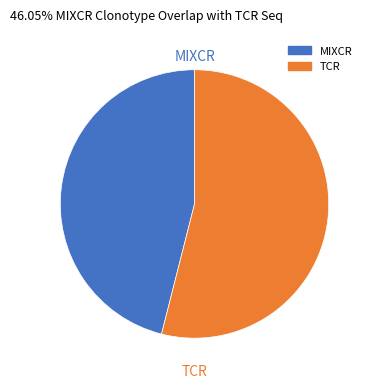

Does any single category account for the majority?

Yes